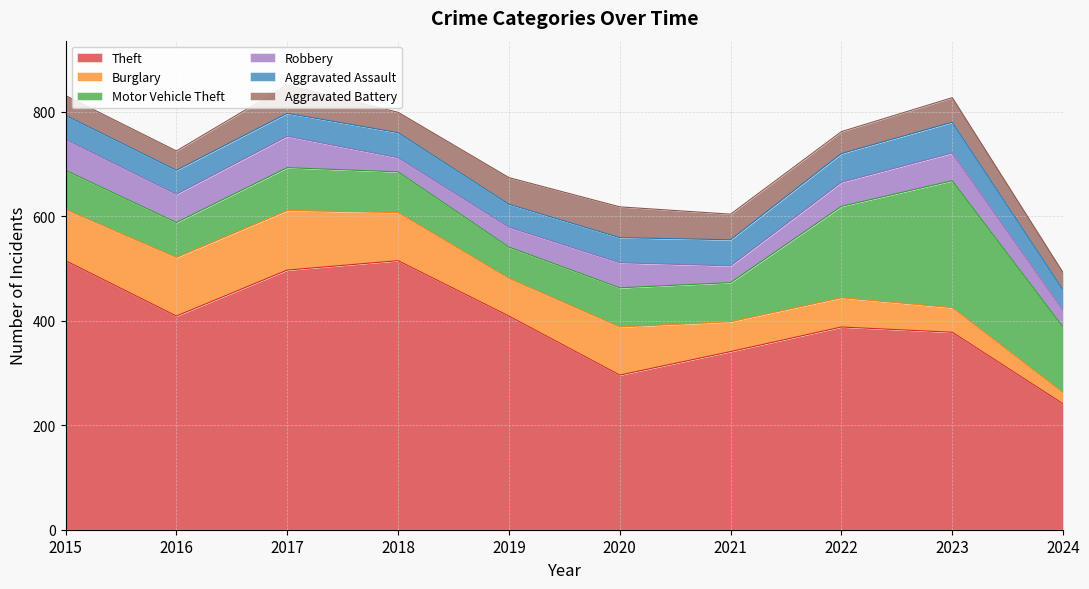

Read the Aggravated Assault value at 2017.

44